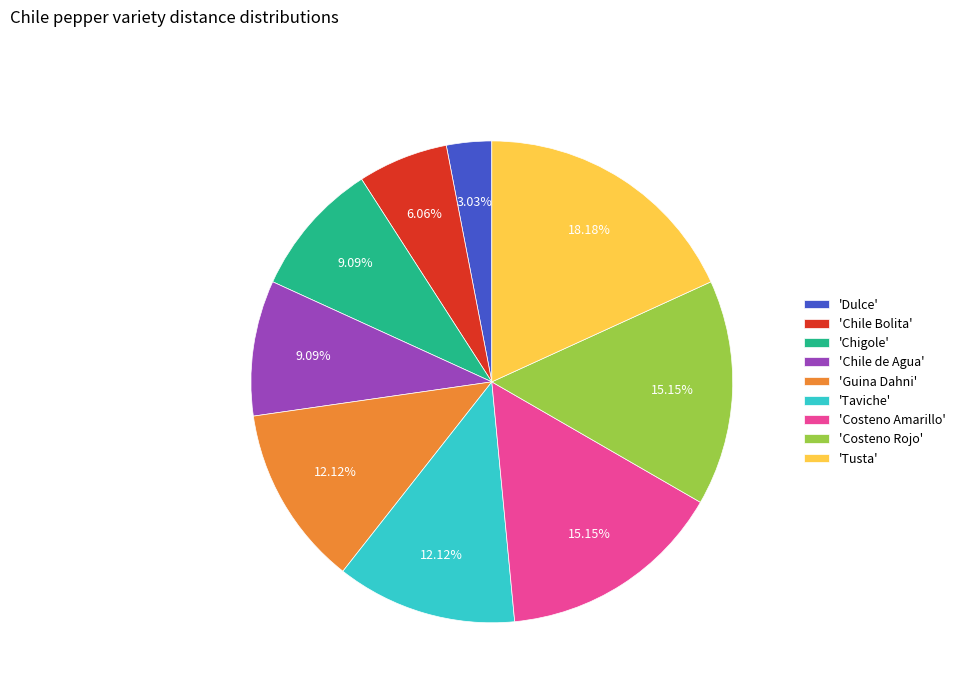

Which has a higher value, 'Tusta' or 'Costeno Rojo'?

'Tusta'